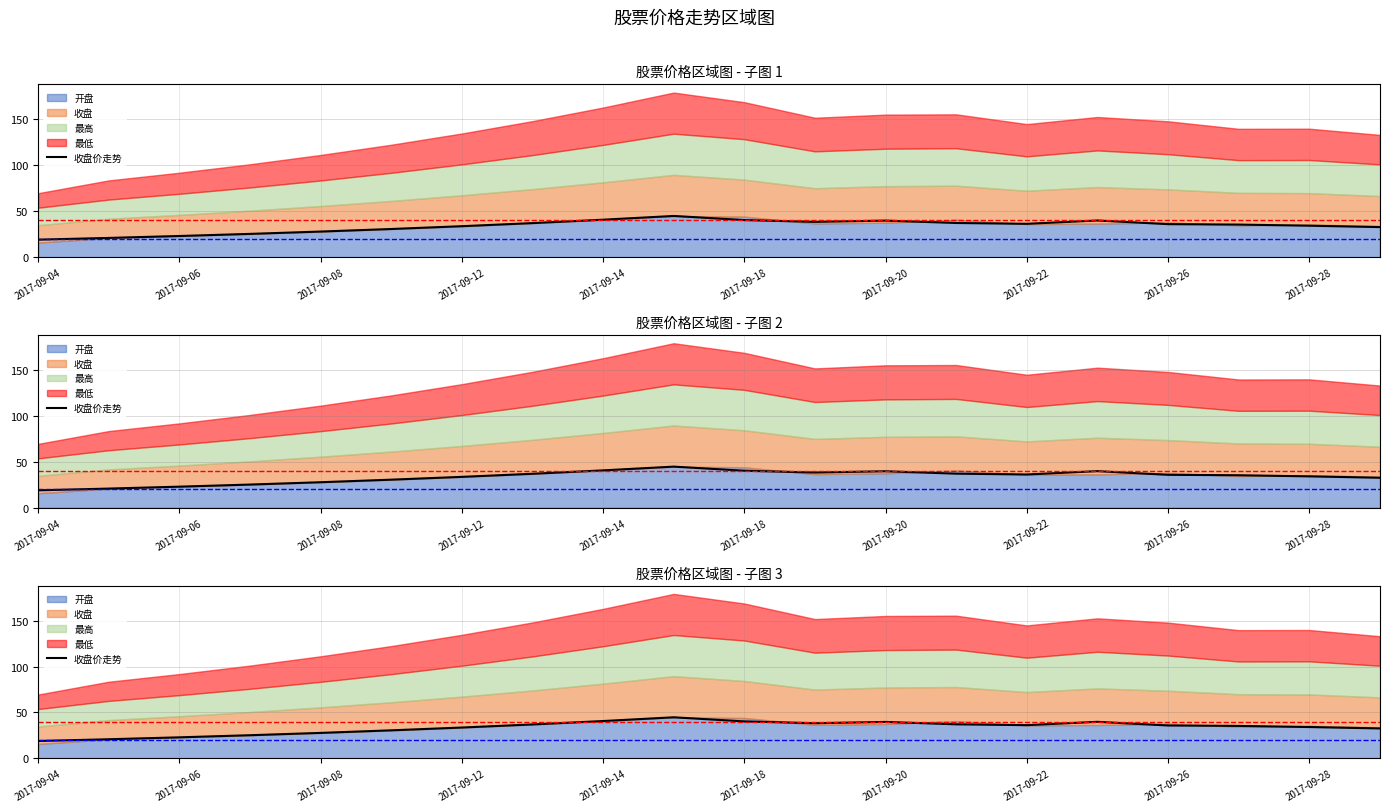

What is the change in value from 2017-09-22 to 10?

+3.3